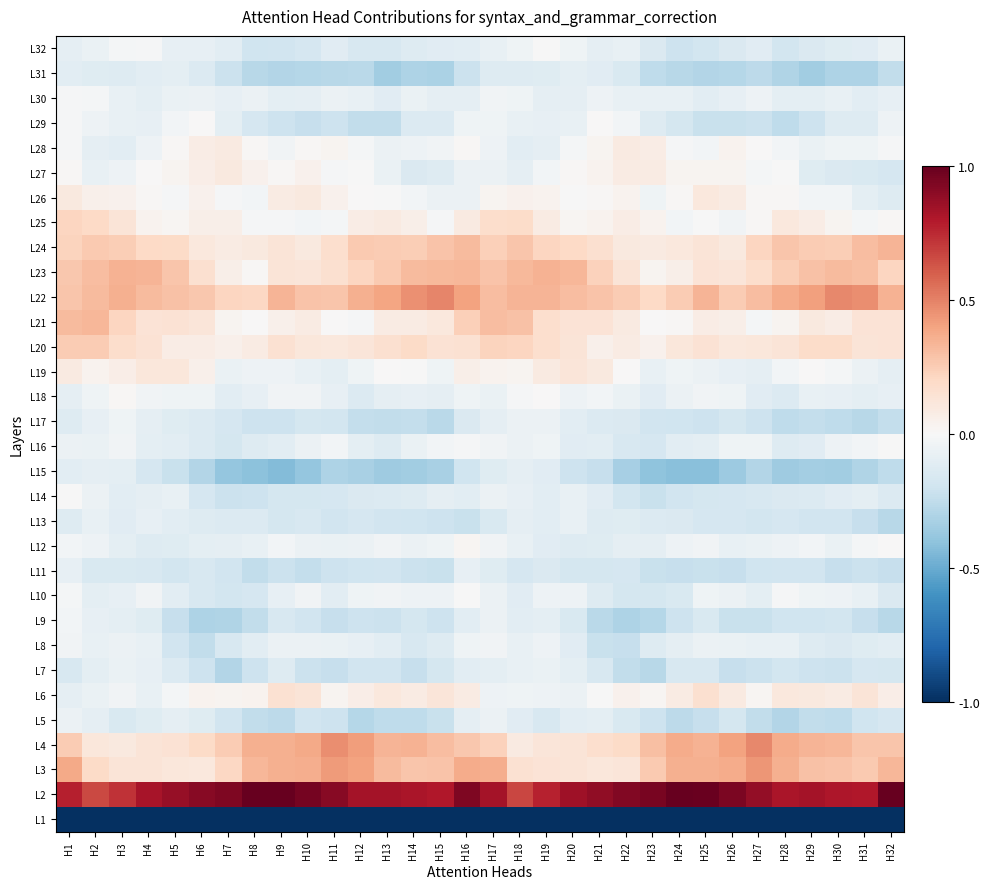

How many data points does each series have?

32